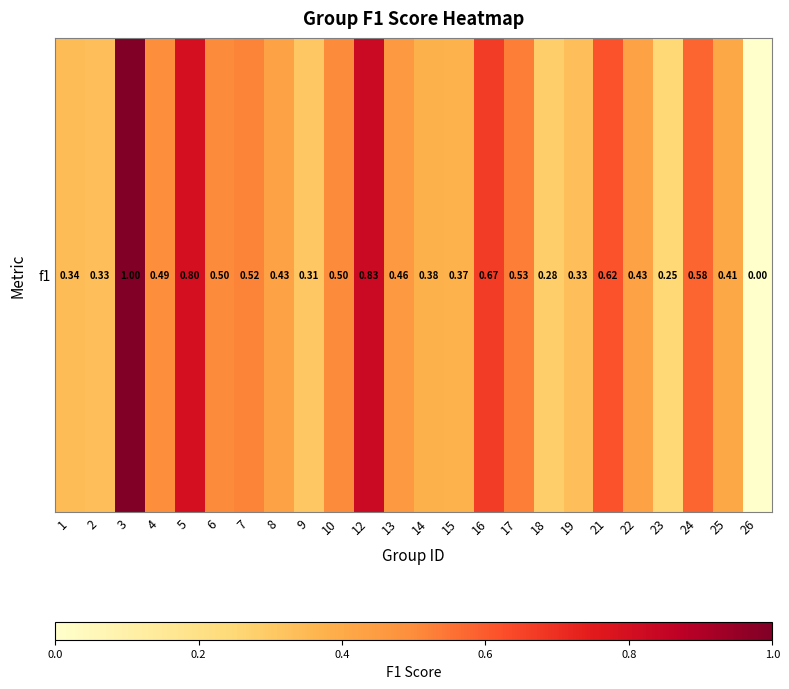

Count the number of categories in the chart.

24